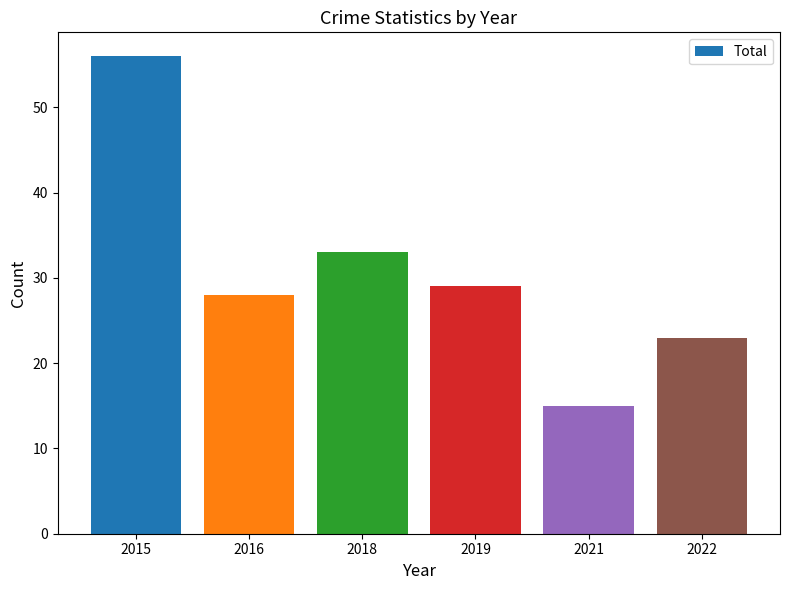

Rank the categories by value from highest to lowest.

2015, 2018, 2019, 2016, 2022, 2021